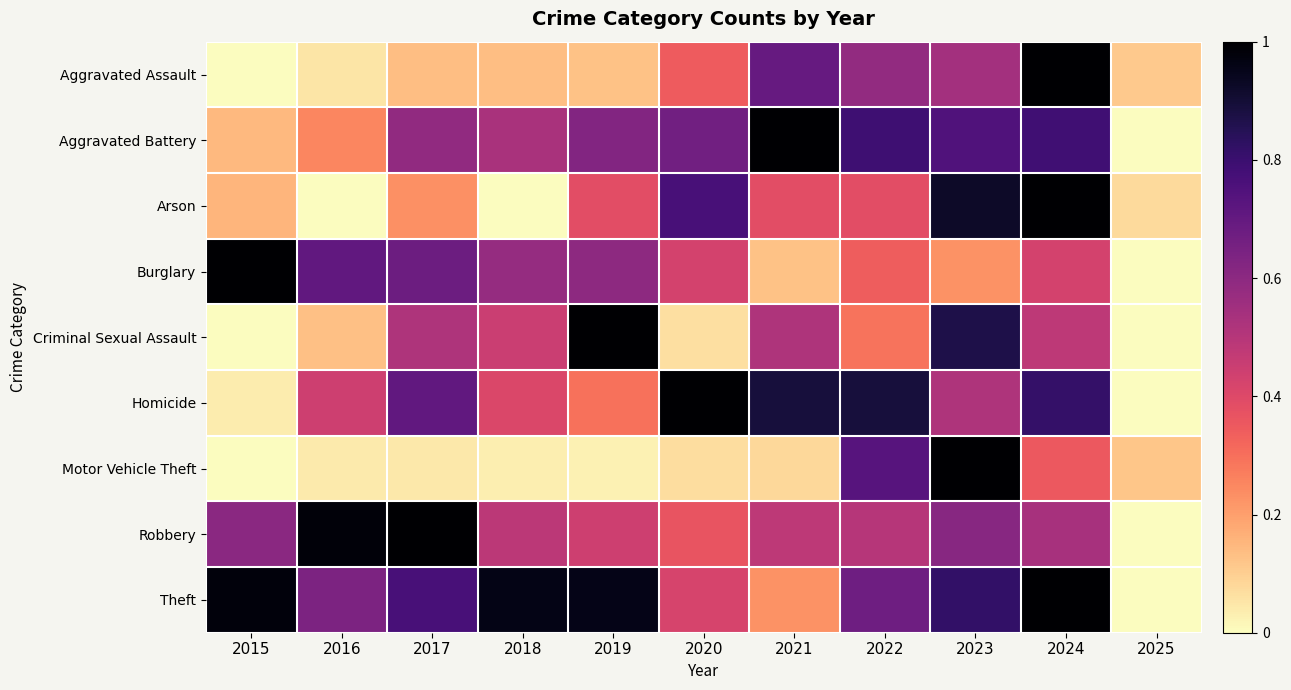

Reading right to left, transcribe all the data shown in this chart.

Aggravated Assault: 2025=0.1	2024=1.0	2023=0.5	2022=0.6	2021=0.7	2020=0.3	2019=0.1	2018=0.1	2017=0.1	2016=0.1	2015=0.0
Aggravated Battery: 2025=0.0	2024=0.8	2023=0.7	2022=0.8	2021=1.0	2020=0.7	2019=0.6	2018=0.5	2017=0.6	2016=0.3	2015=0.1
Arson: 2025=0.1	2024=1.0	2023=0.9	2022=0.4	2021=0.4	2020=0.8	2019=0.4	2018=0.0	2017=0.2	2016=0.0	2015=0.2
Burglary: 2025=0.0	2024=0.4	2023=0.2	2022=0.3	2021=0.1	2020=0.4	2019=0.6	2018=0.6	2017=0.7	2016=0.7	2015=1.0
Criminal Sexual Assault: 2025=0.0	2024=0.5	2023=0.9	2022=0.3	2021=0.5	2020=0.1	2019=1.0	2018=0.5	2017=0.5	2016=0.1	2015=0.0
Homicide: 2025=0.0	2024=0.8	2023=0.5	2022=0.9	2021=0.9	2020=1.0	2019=0.3	2018=0.4	2017=0.7	2016=0.4	2015=0.0
Motor Vehicle Theft: 2025=0.1	2024=0.4	2023=1.0	2022=0.7	2021=0.1	2020=0.1	2019=0.0	2018=0.0	2017=0.0	2016=0.0	2015=0.0
Robbery: 2025=0.0	2024=0.5	2023=0.6	2022=0.5	2021=0.5	2020=0.4	2019=0.4	2018=0.5	2017=1.0	2016=1.0	2015=0.6
Theft: 2025=0.0	2024=1.0	2023=0.8	2022=0.7	2021=0.2	2020=0.4	2019=1.0	2018=1.0	2017=0.8	2016=0.6	2015=1.0